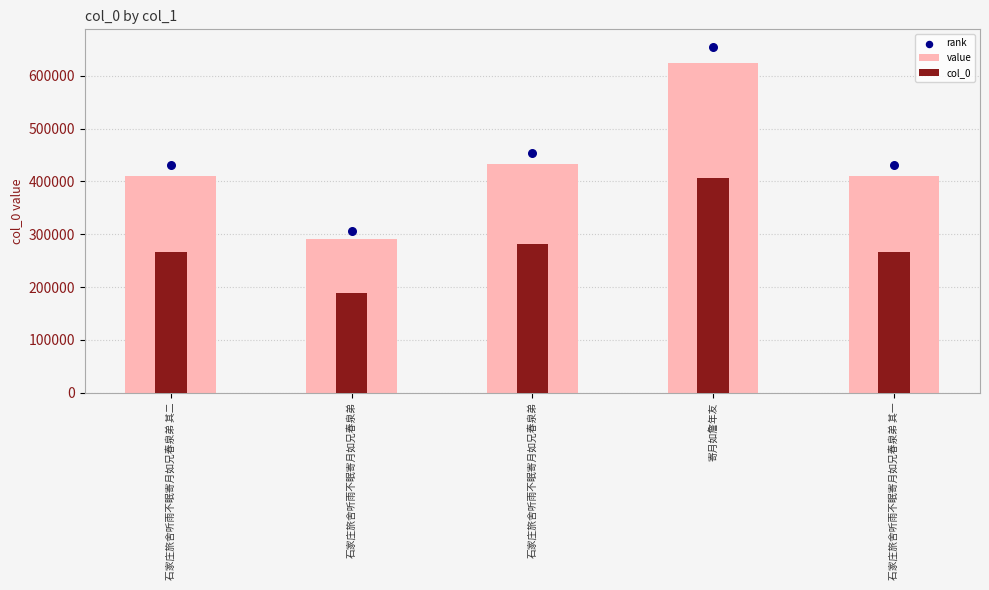

What is the total value across all series at 石家庄旅舍听雨不眠寄月如兄春泉弟 其一?

1109330.1